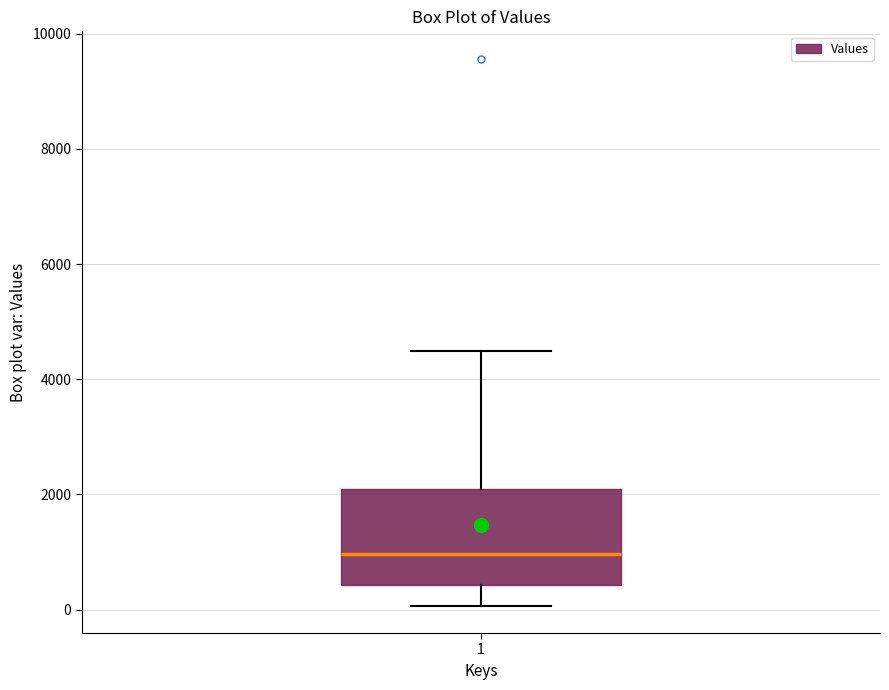

Where does the upper whisker of the box at x = 1 end on the y-axis? The values are not printed on the chart, so give them approximately, as read against the axis.

4400